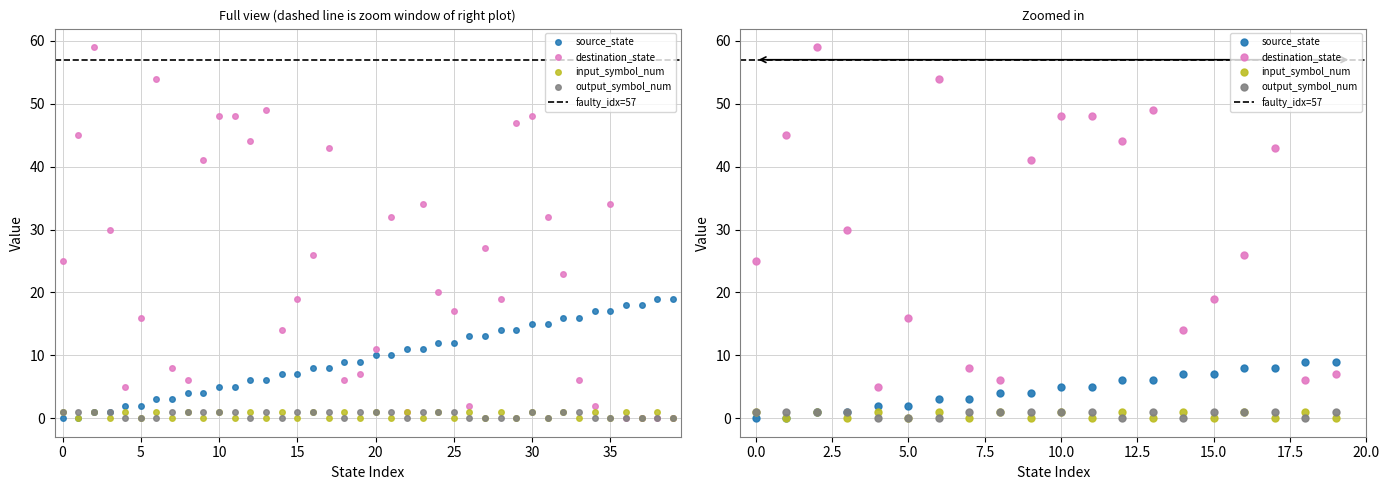

Is it true that destination_state equals 11 at 15?

False